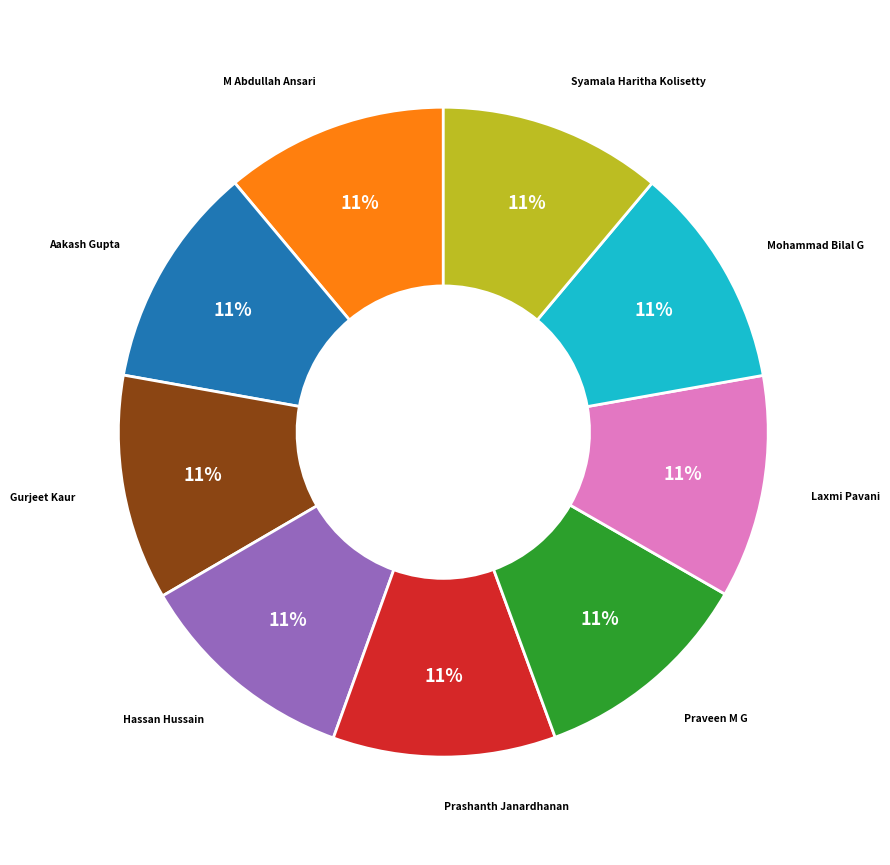

Is there a majority slice in this chart?

No